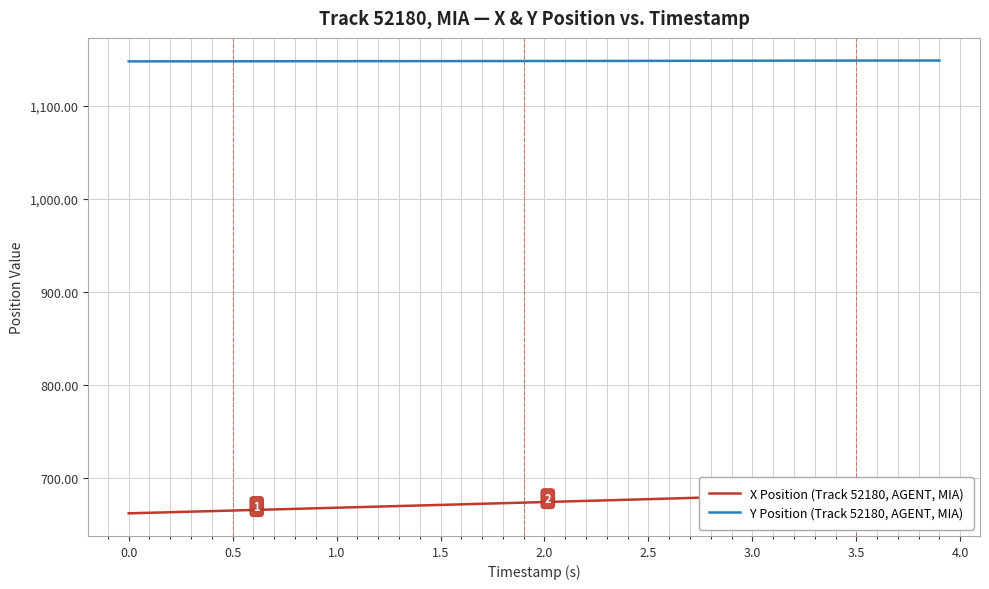

What is the minimum value for Y Position (Track 52180, AGENT, MIA)?

1147.4